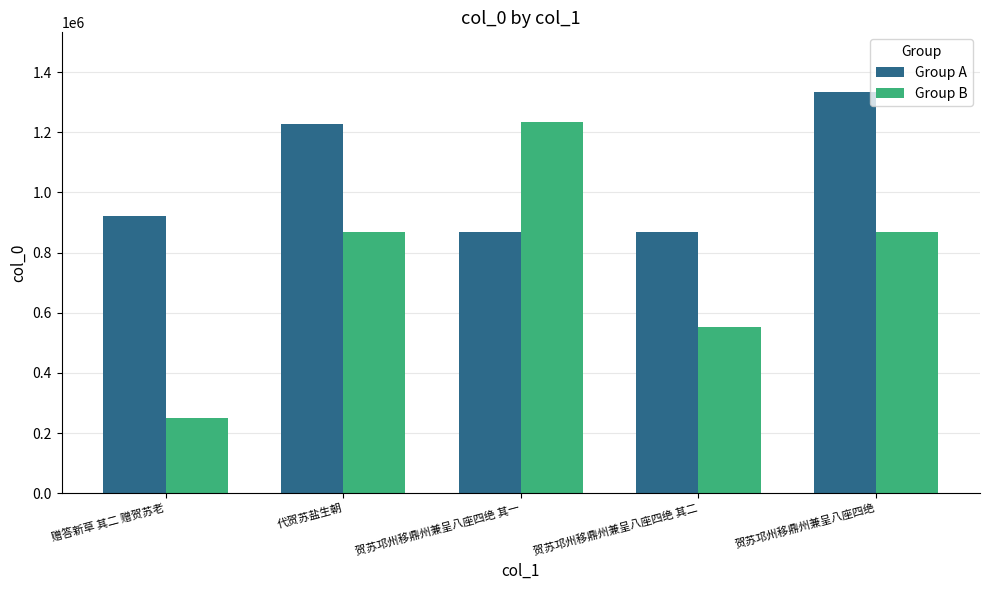

What is the label of the 1st bar from the left?

赠答新草 其二 赠贺苏老